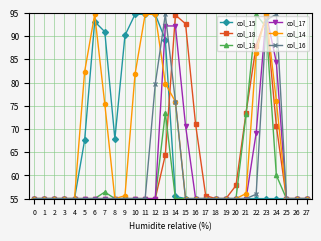

The value of col_14 at 5 is 33.5. True or false?

False